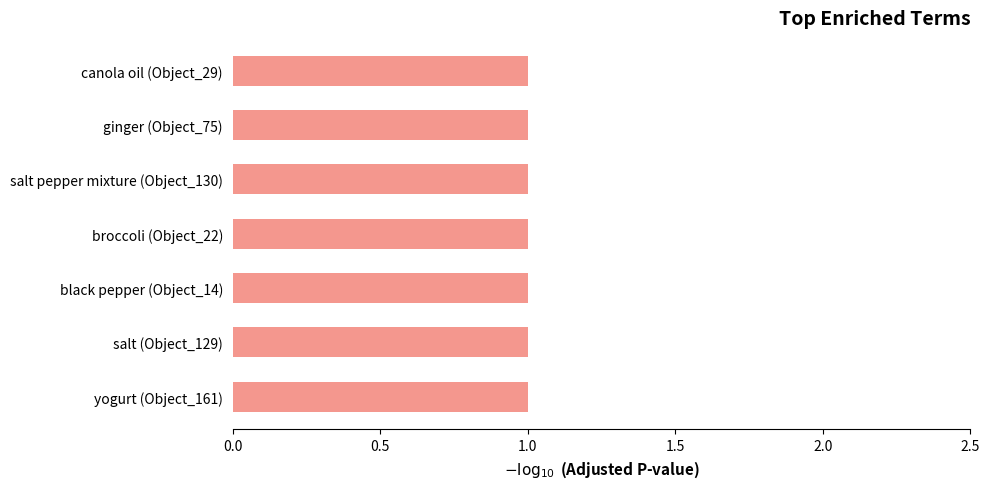

Between 11 and 1, which is larger?

11